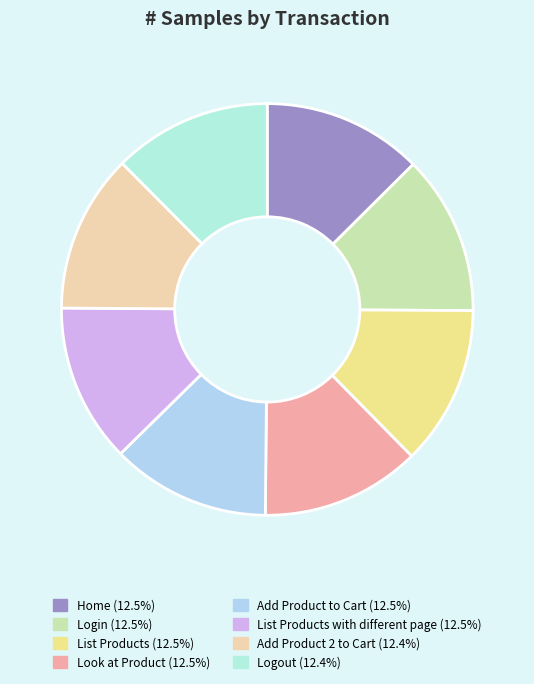

Count the number of slices in the pie.

8